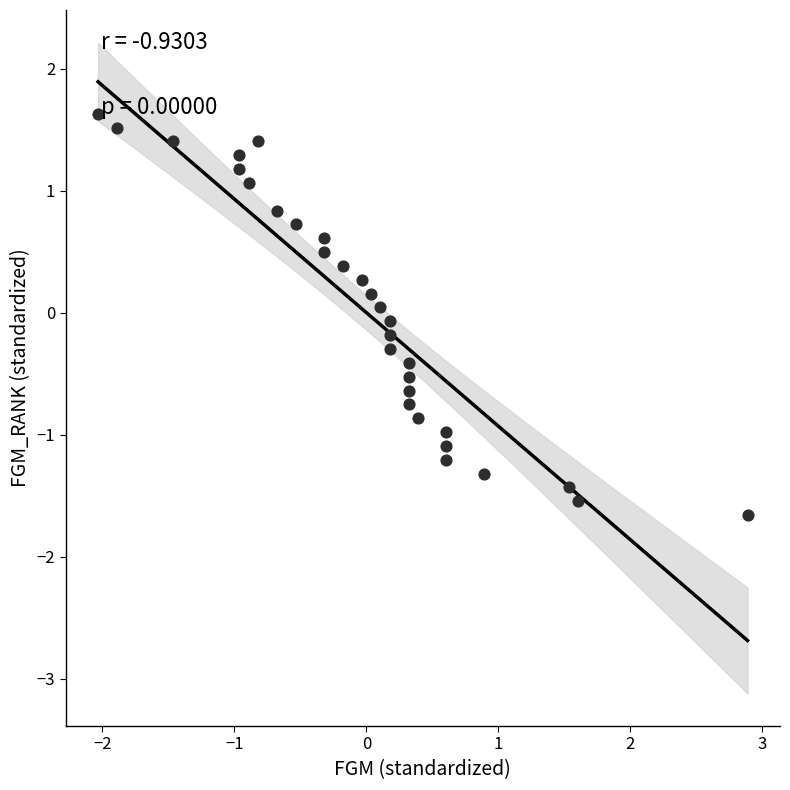

What is the range of X values (max minus min)?

4.9